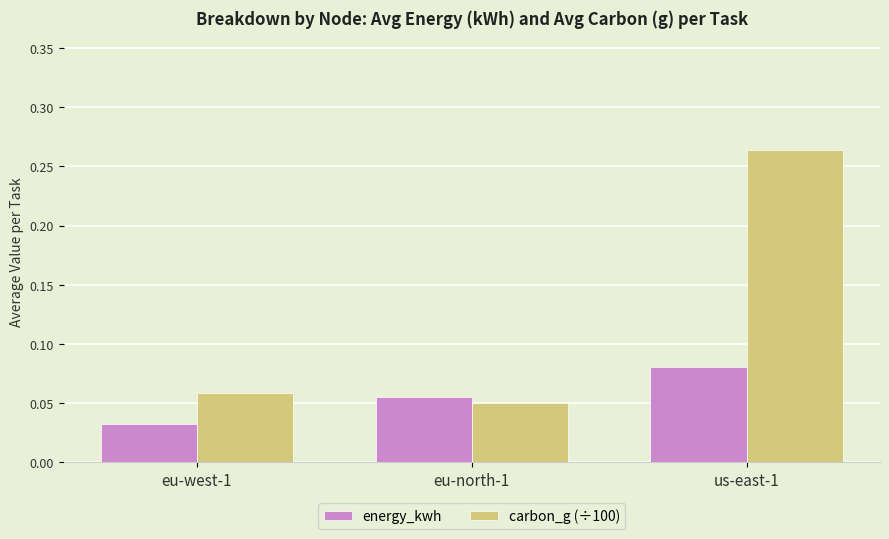

Where is energy_kwh nearest to the value 0?

eu-west-1